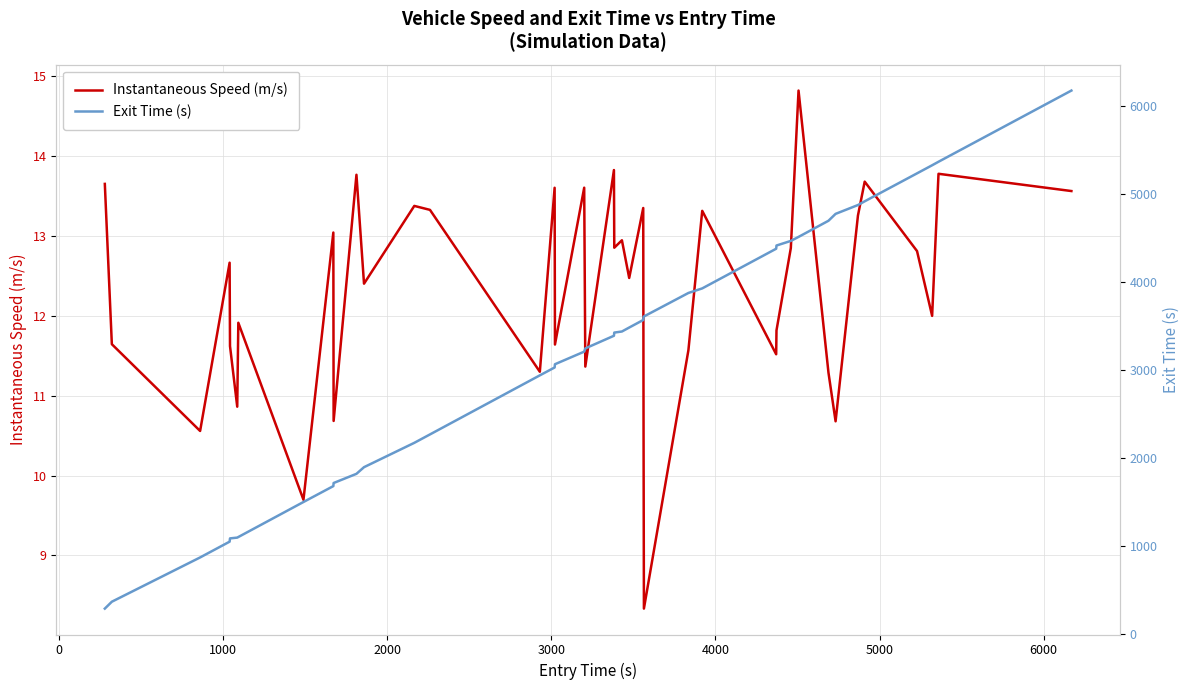

What is the highest value of the Instantaneous Speed (m/s) series?

14.8